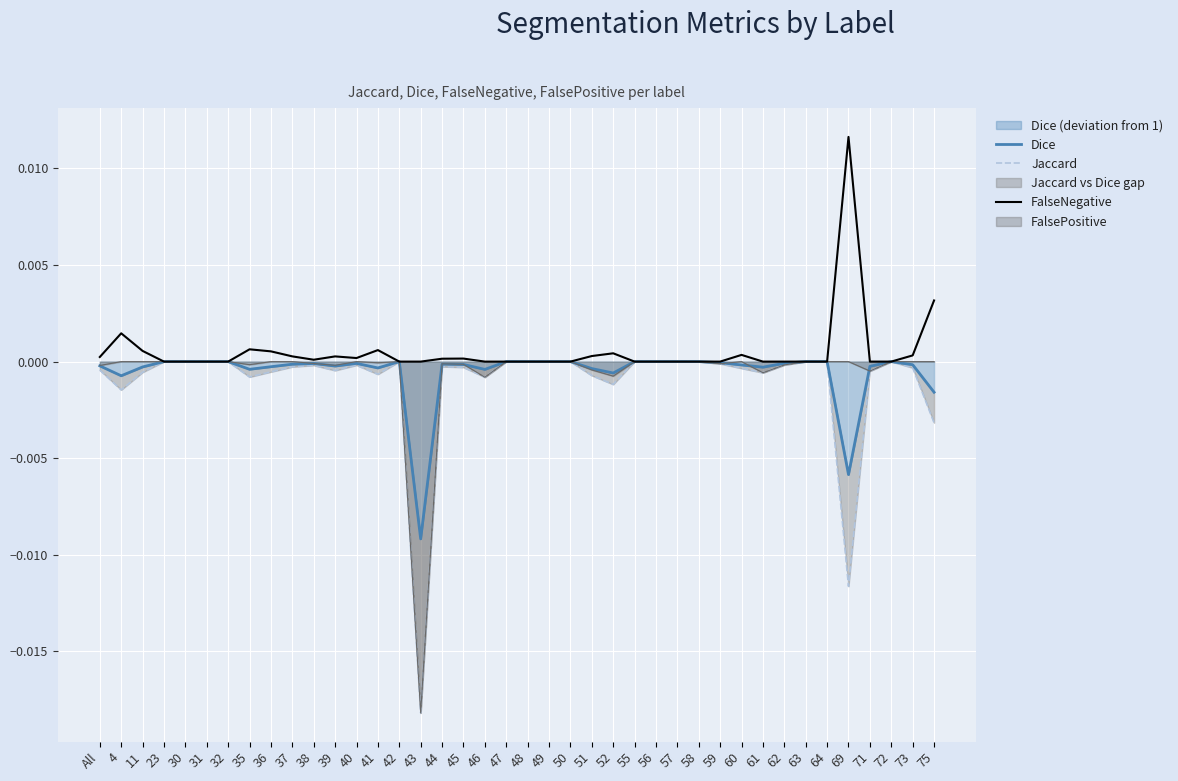

What is the label of the 15th point from the left?

42